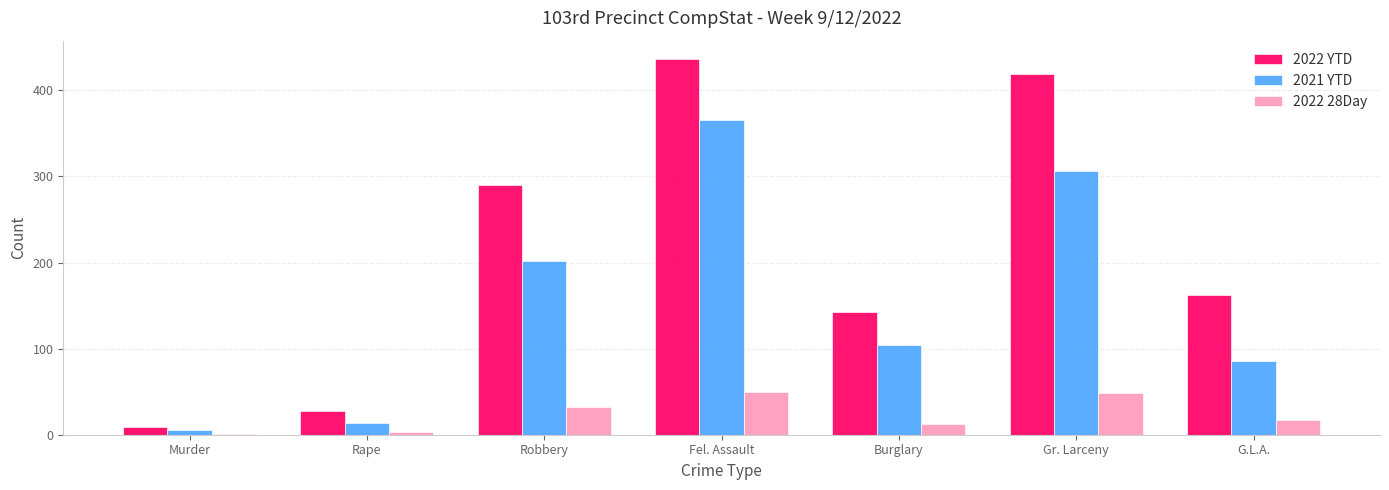

What is the difference between the 2022 28Day values at Gr. Larceny and Rape?

45